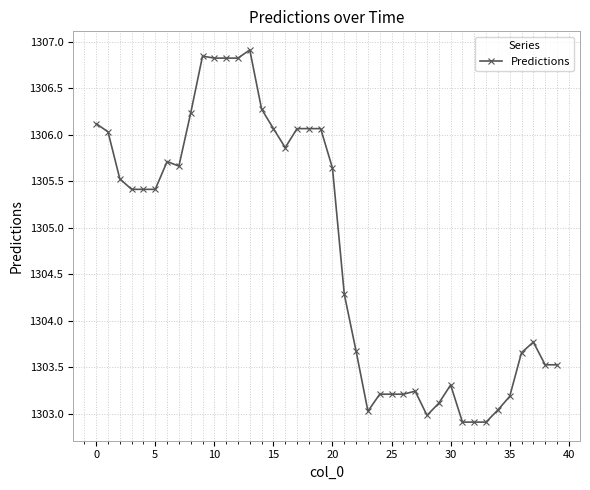

What is the sum of all values?

52190.5